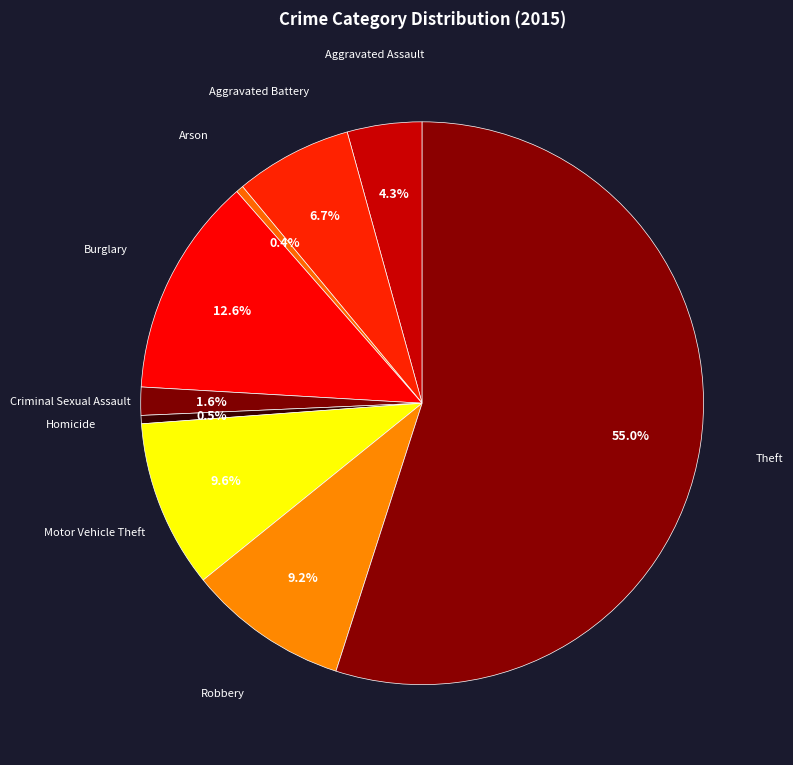

Count the number of slices in the pie.

9